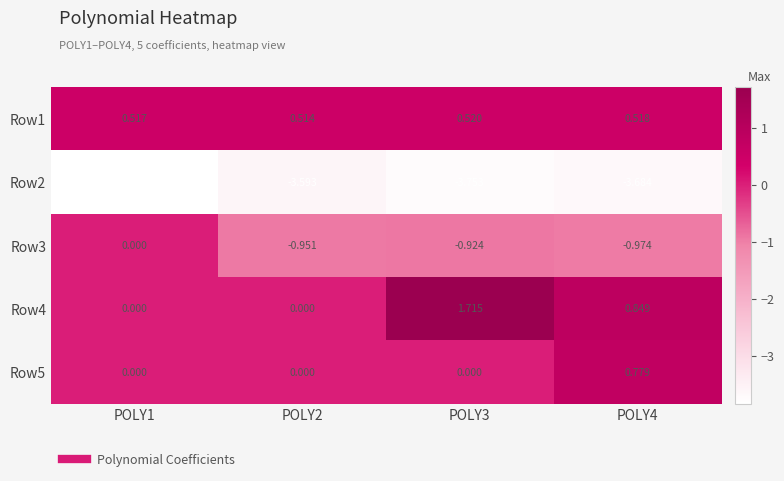

Is the value of Row1 at POLY1 greater than the value of Row2 at POLY1?

Yes